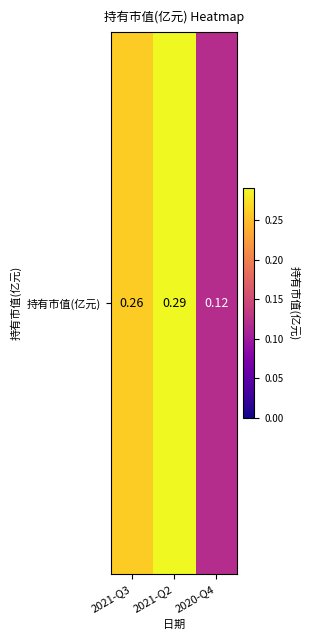

The chart shows a value of 0.3 at 2021-Q3. True or false?

True